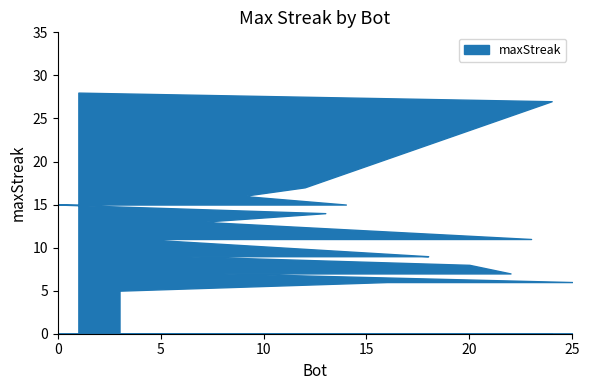

Rank the categories by value from lowest to highest.

3, 25, 16, 22, 8, 20, 18, 17, 15, 10, 6, 23, 21, 19, 5, 4, 7, 13, 14, 11, 2, 0, 9, 12, 24, 1